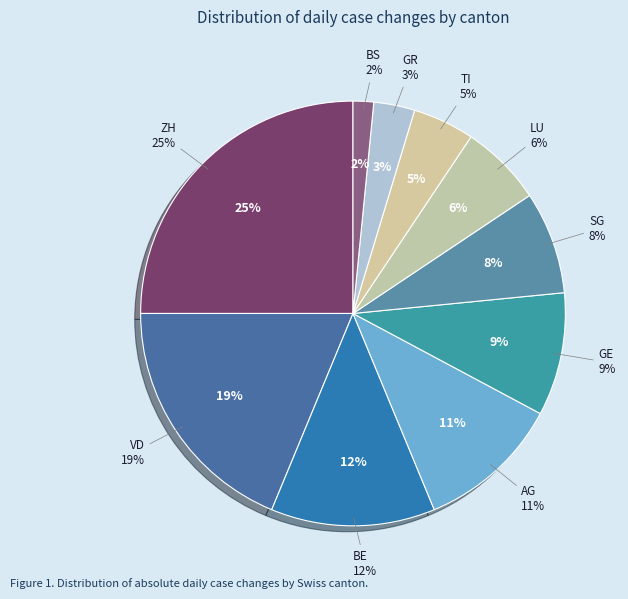

To the nearest percent, what is the average slice percentage?

10%